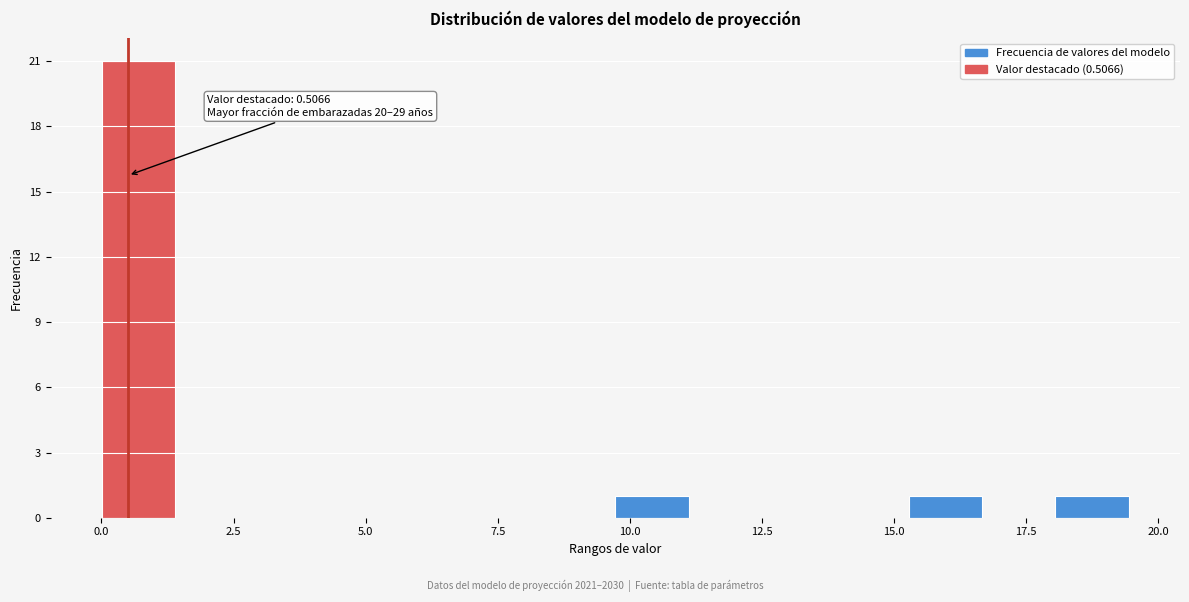

Read against the x-axis, roughly where is the centre of the tallest bar?

0.5